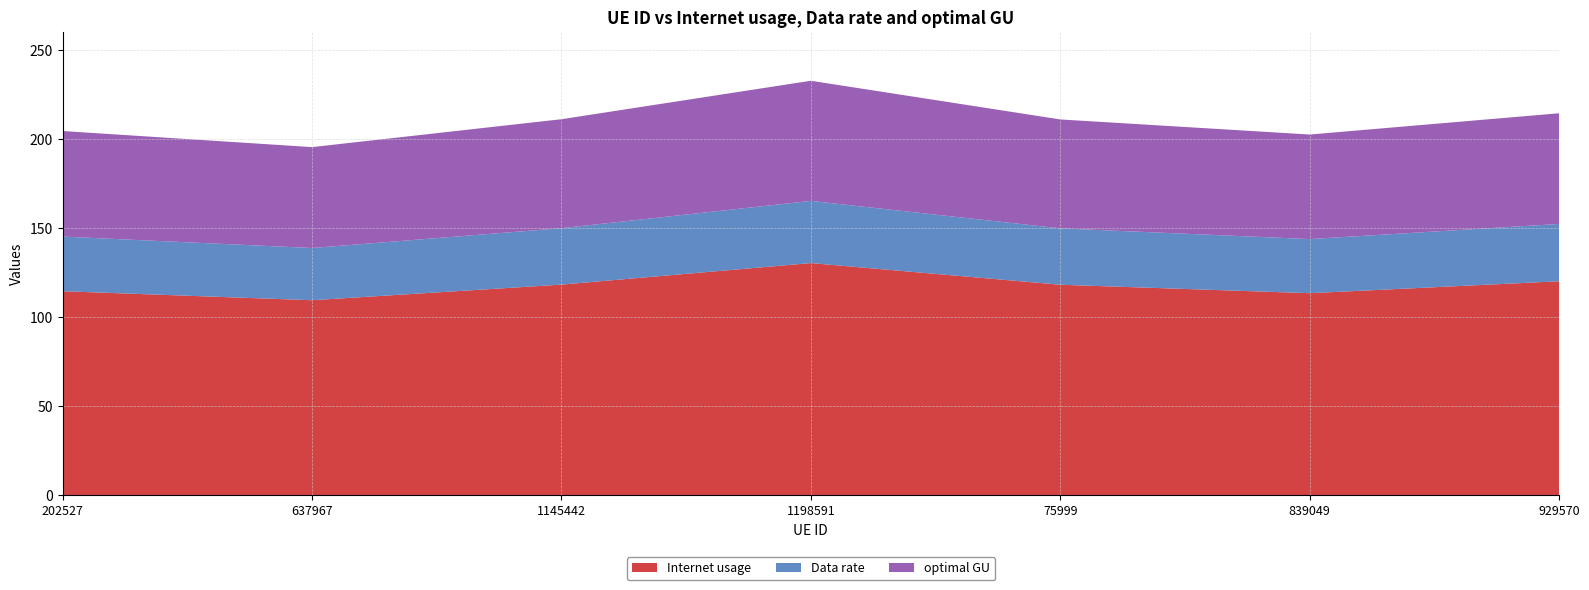

Reading left to right, what are all the values shown in this chart?

Internet usage: 202527=114.6	637967=109.5	1145442=118.3	1198591=130.4	75999=118.2	839049=113.4	929570=120.1
Data rate: 202527=30.7	637967=29.3	1145442=31.7	1198591=34.9	75999=31.7	839049=30.4	929570=32.2
optimal GU: 202527=59.3	637967=56.7	1145442=61.2	1198591=67.5	75999=61.2	839049=58.7	929570=62.2